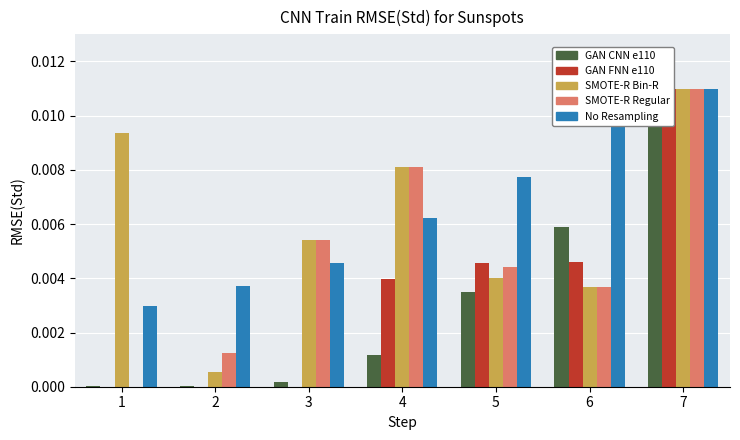

The value of SMOTE-R Regular (Price HQ) at 6 is 0.0. True or false?

False